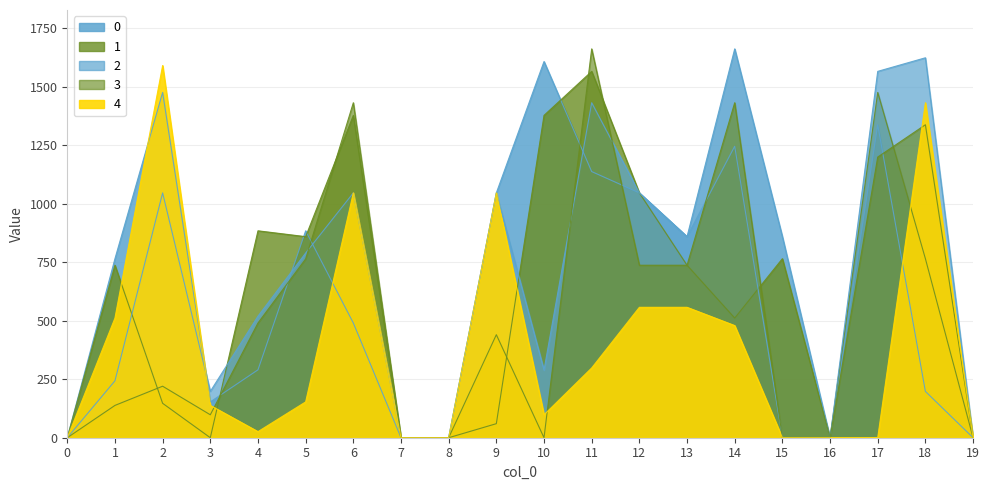

Which has a higher value, 19 or 5?

5